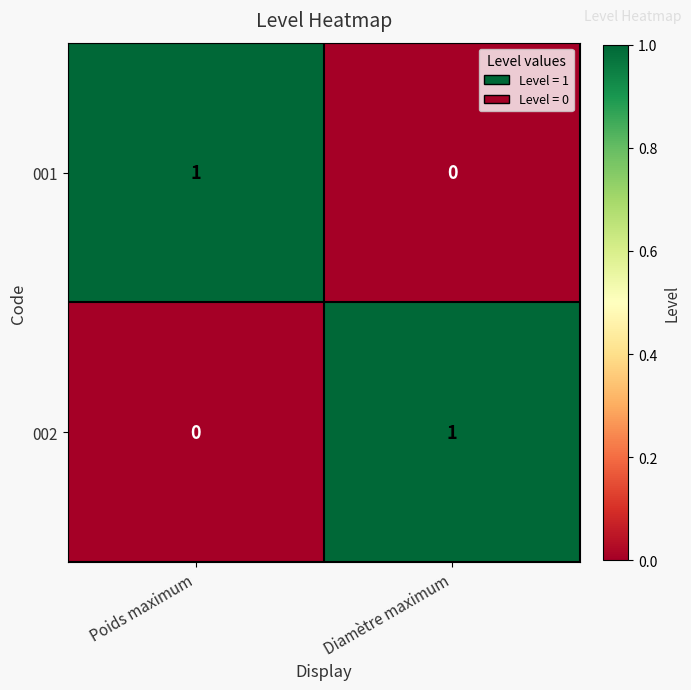

At how many categories does at least one series exceed 0?

2